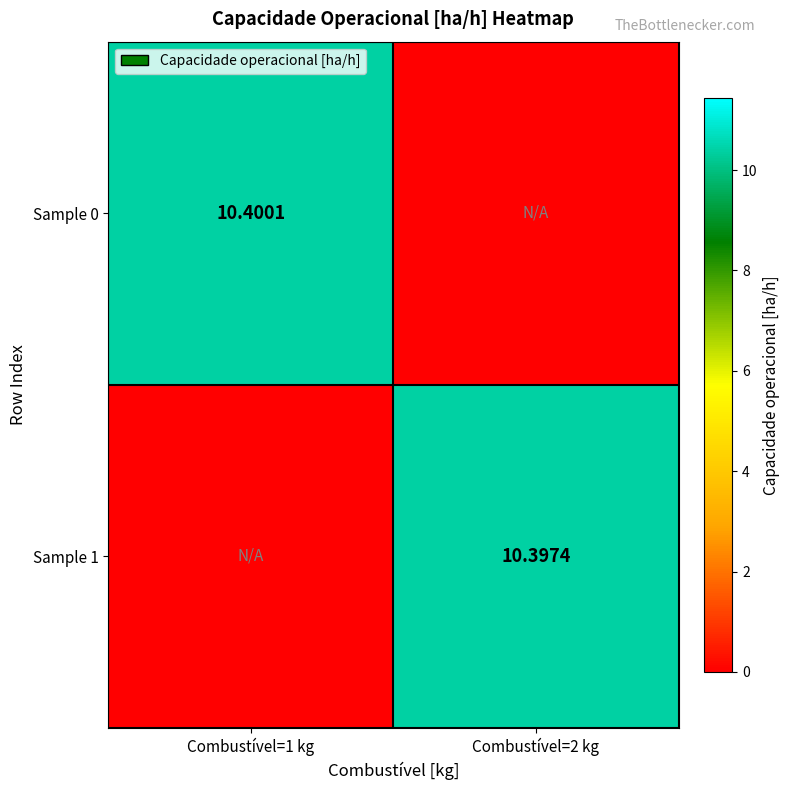

At Combustível=1 kg, list the series in order from smallest to largest.

Sample 1, Sample 0